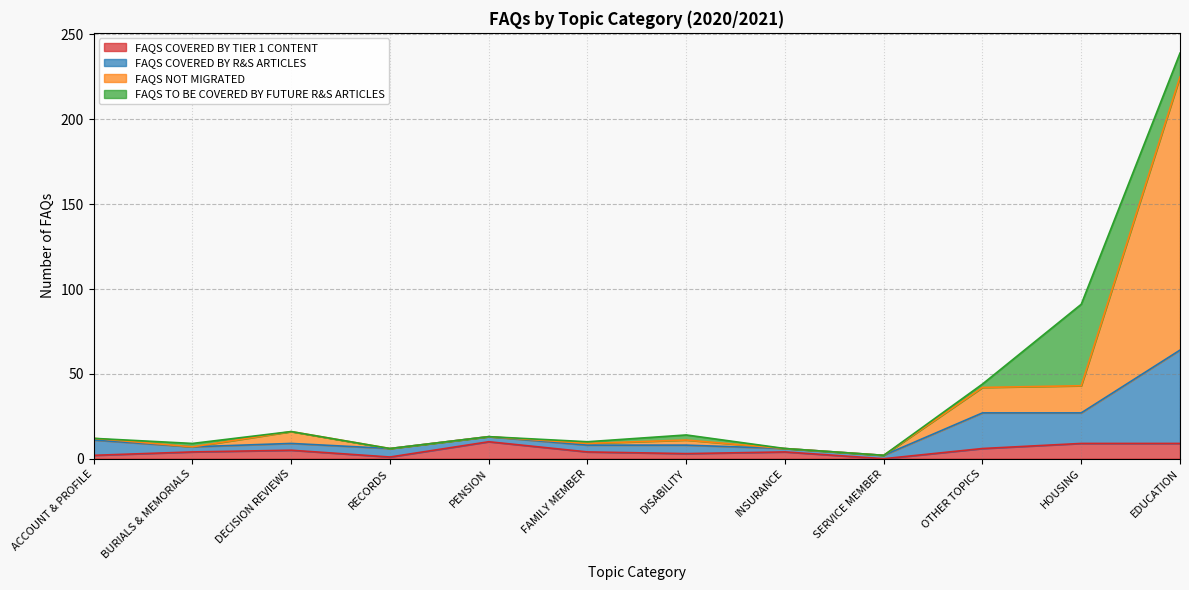

The FAQS COVERED BY TIER 1 CONTENT series shows 0 at SERVICE MEMBER. True or false?

True